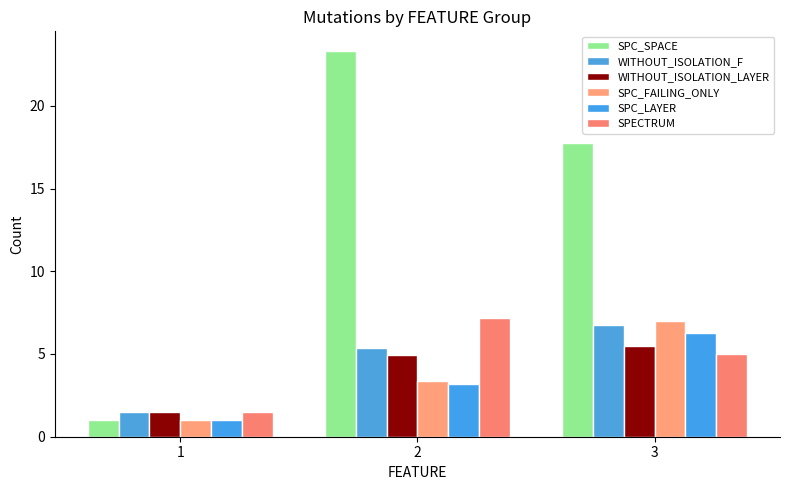

How many SPC_FAILING_ONLY values are between 1 and 7?

3